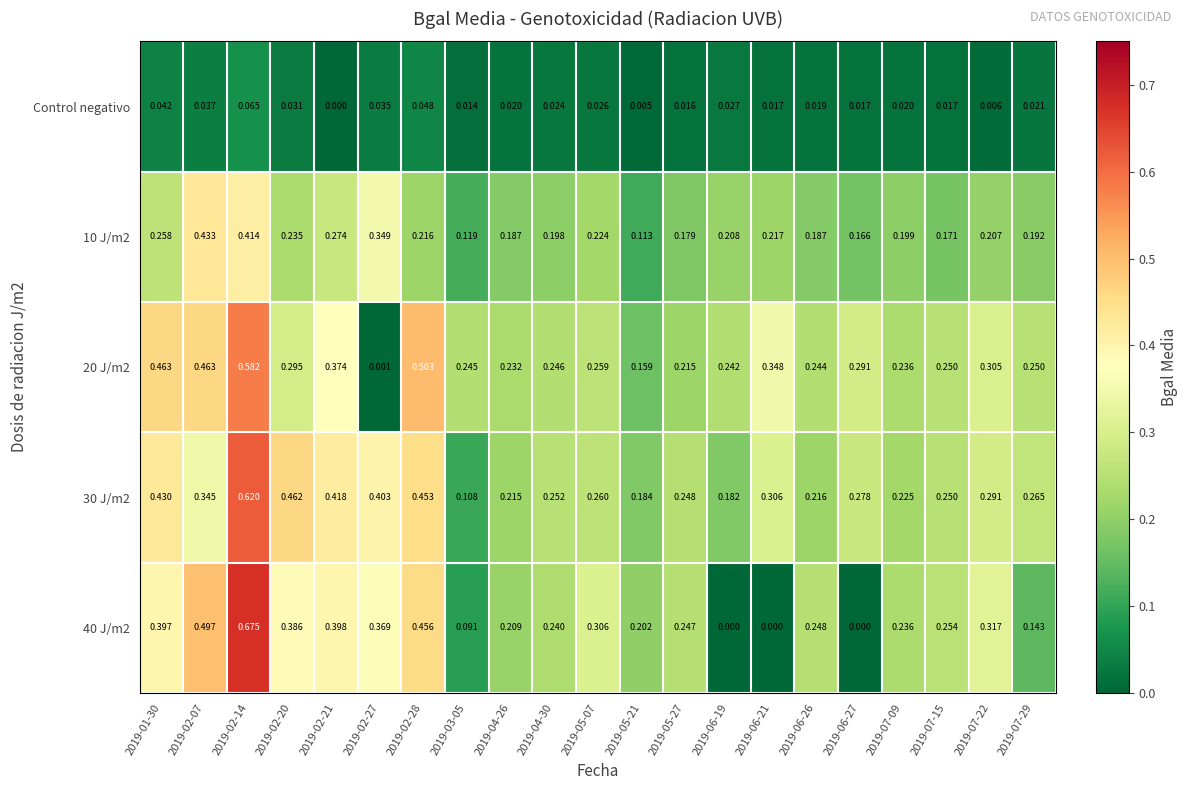

Is the value of 40 J/m2 at 2019-06-27 greater than the value of 20 J/m2 at 2019-04-30?

No